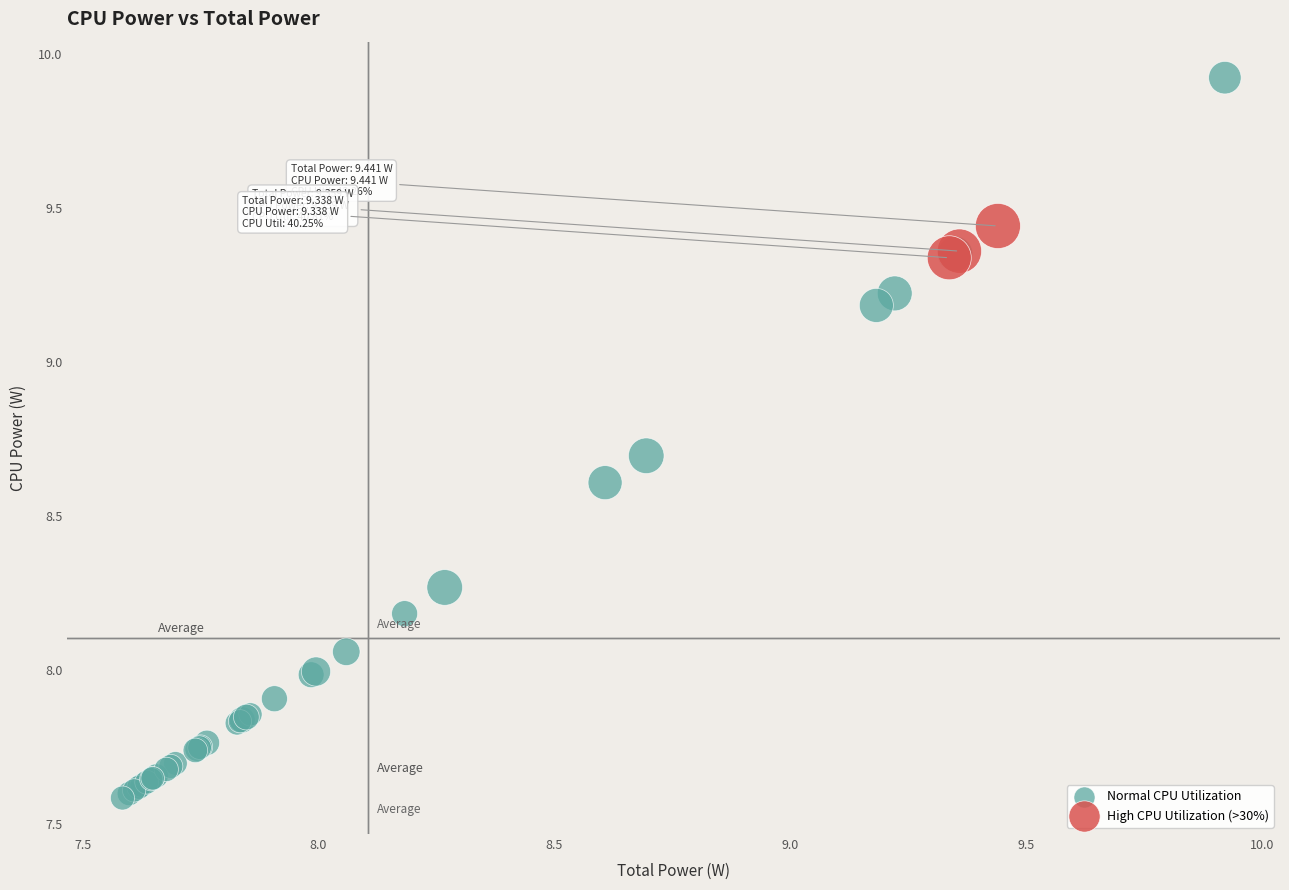

Which series contains the highest Y value?

Normal CPU Utilization